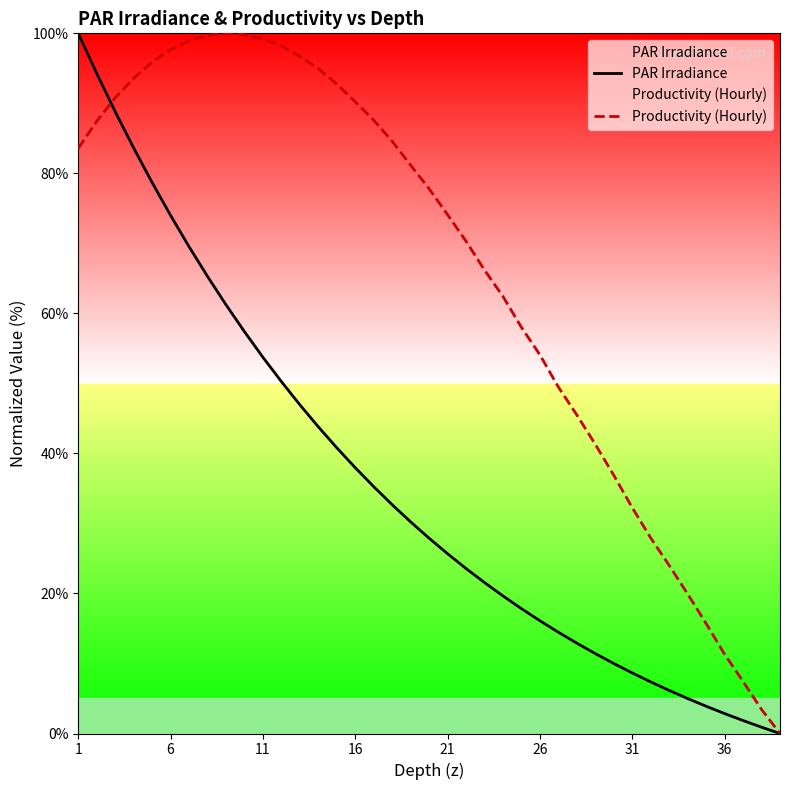

Is the value of PAR Irradiance at 26 greater than the value of Productivity (Hourly) at 26?

No